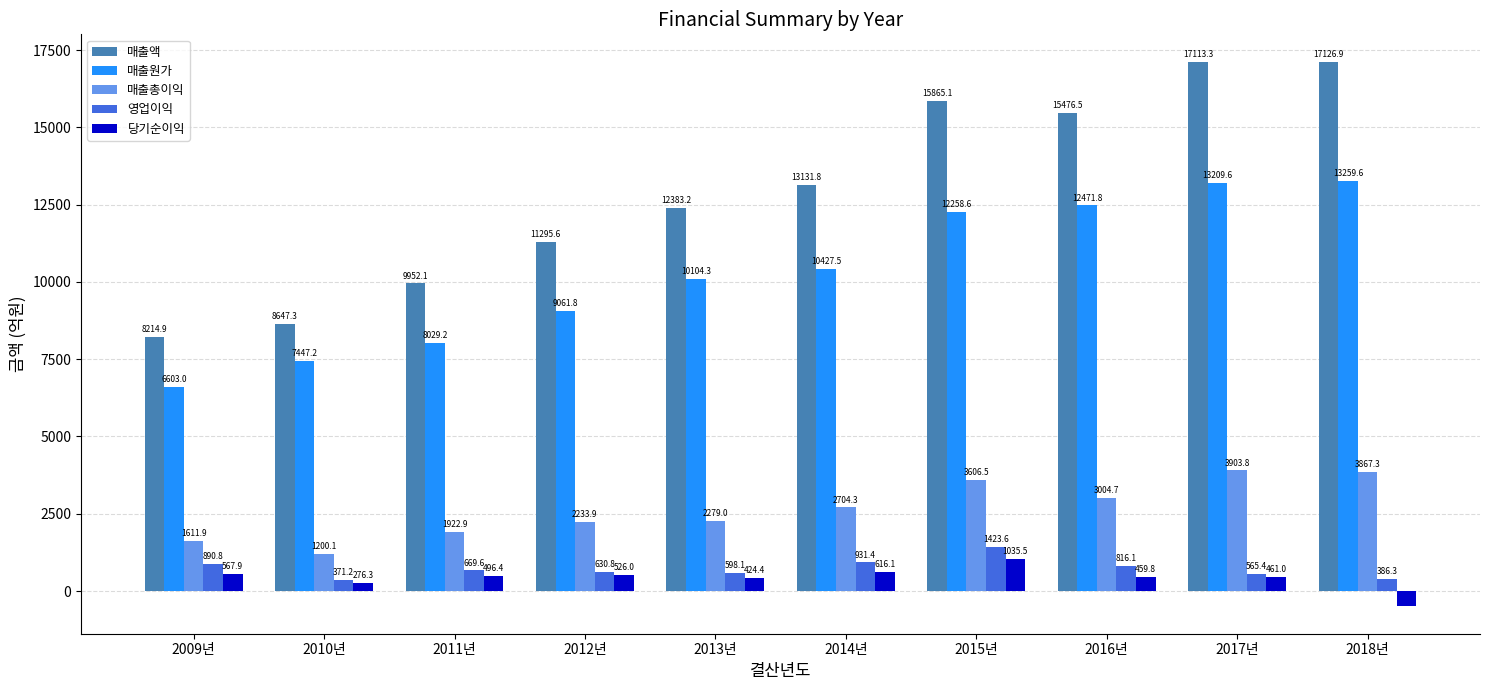

The value of 매출원가 at 2014년 is 10427.5. True or false?

True